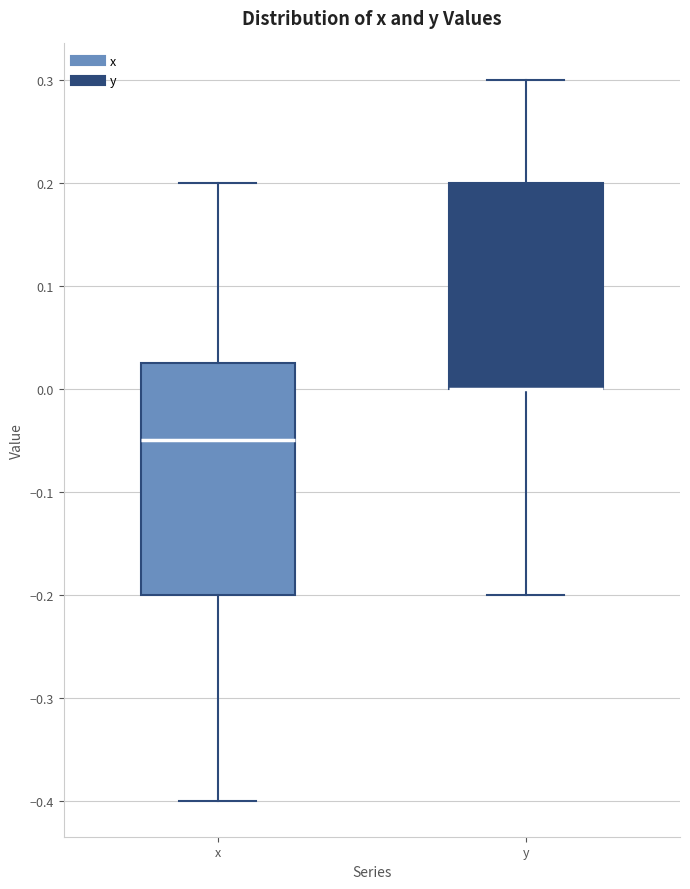

Comparing the boxes themselves (not the whiskers), which one is the tallest?

x